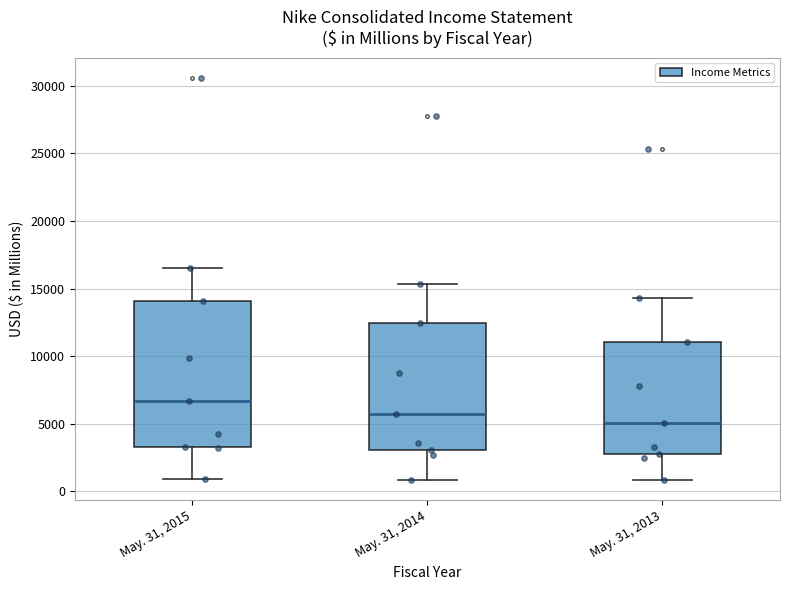

Reading left to right, transcribe this box plot: for each box, give where its median line is, the range the box spans, and where its two whiskers end, as read against the y-axis. The values are not printed on the chart, so give them approximately, as read against the axis.

May. 31, 2015: median 6500, box 3500 to 14000, whiskers 1000 to 16500
May. 31, 2014: median 5500, box 3000 to 12500, whiskers 1000 to 15500
May. 31, 2013: median 5000, box 2500 to 11000, whiskers 1000 to 14500